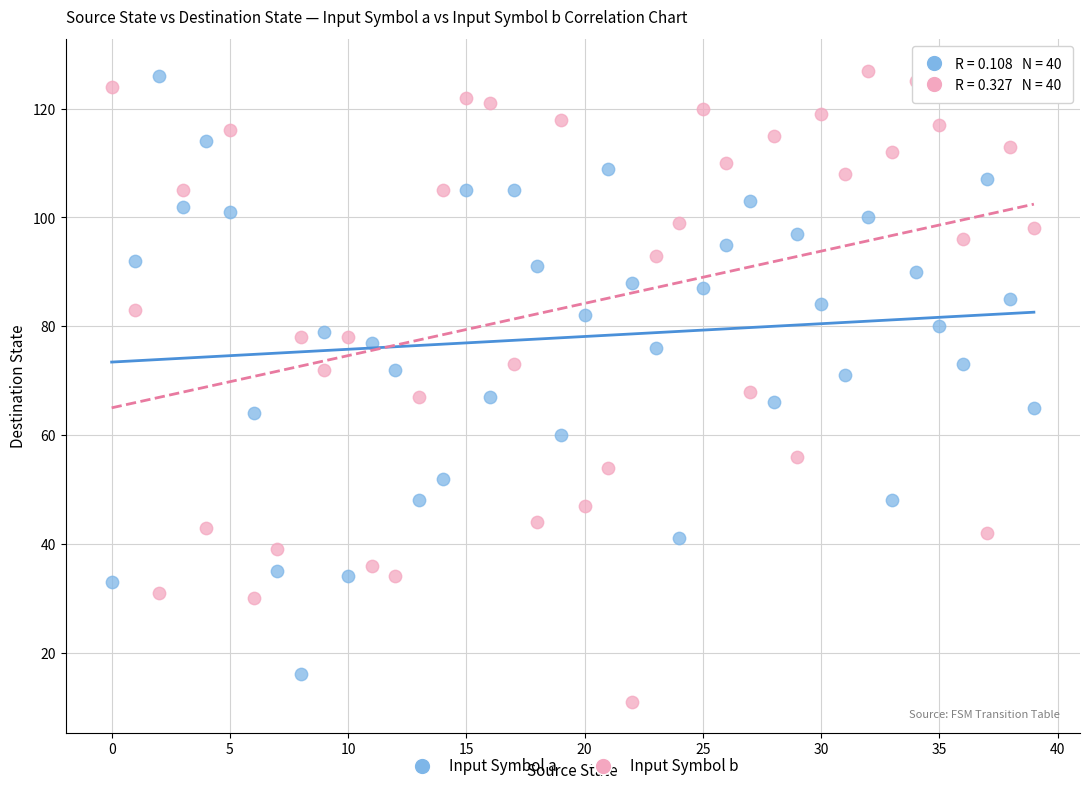

Across all data points, what is the range of Y values (max minus min)?

116